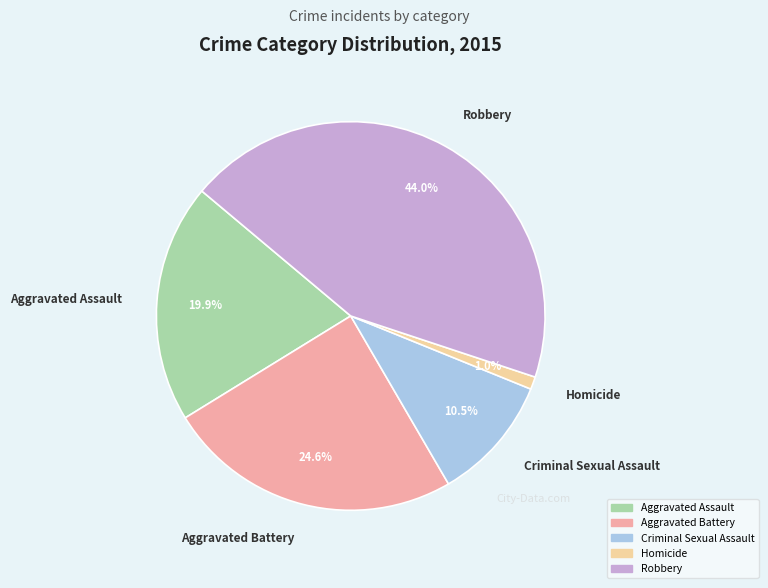

What is the total percentage of Aggravated Battery and Aggravated Assault?

44.5%